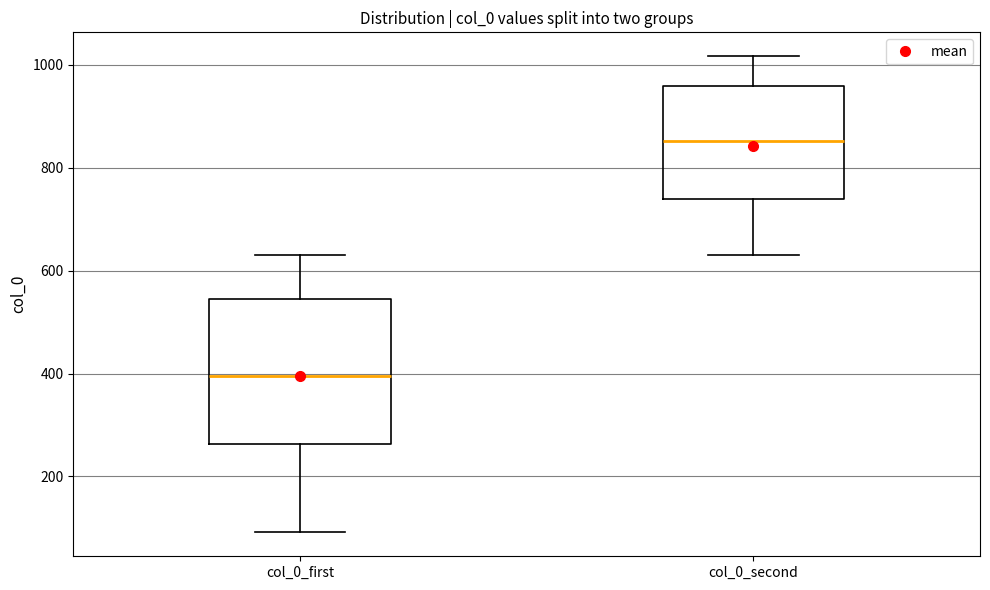

Which box's median line is the highest?

col_0_second